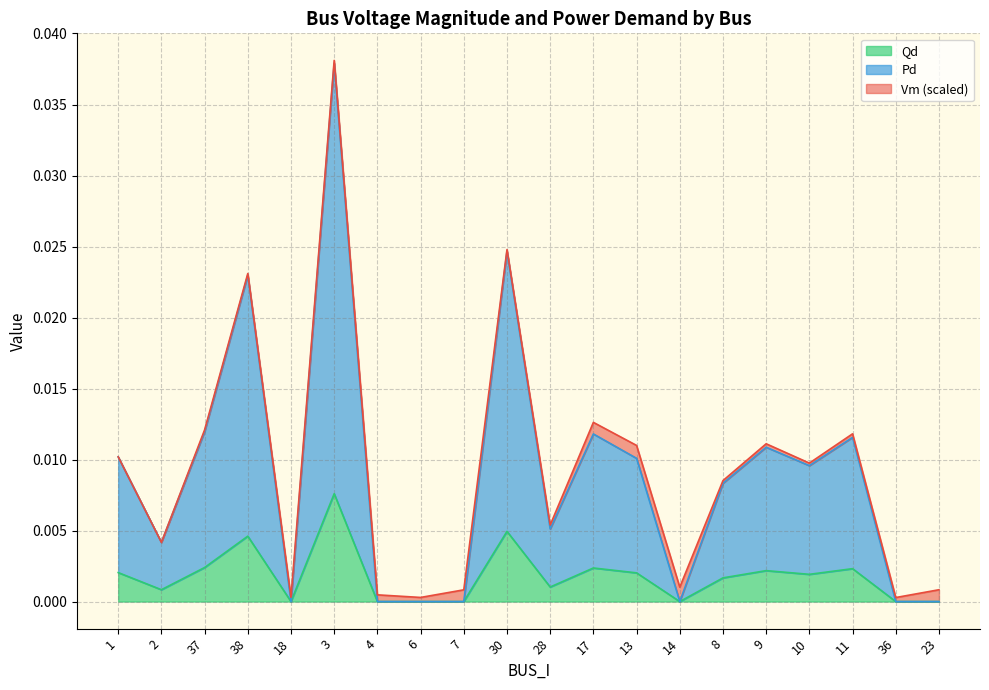

Is the value of Pd at 23 greater than the value of Qd at 14?

No